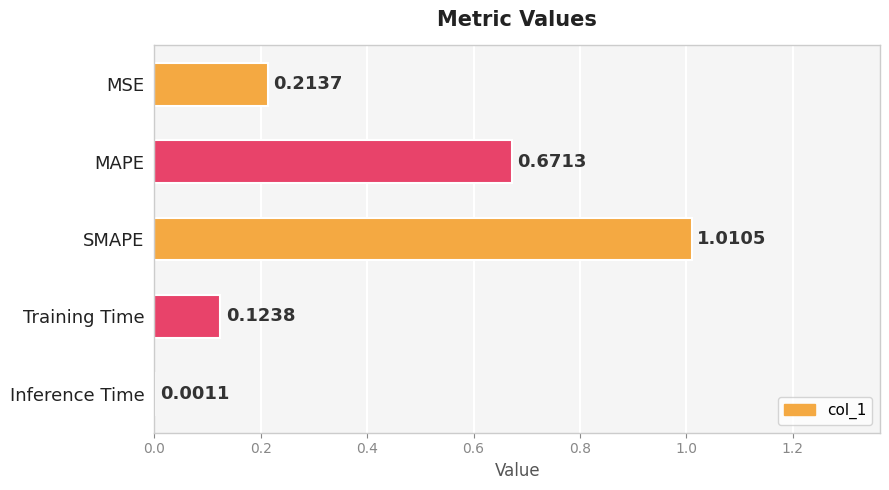

At which category does the chart reach its peak across all series?

SMAPE